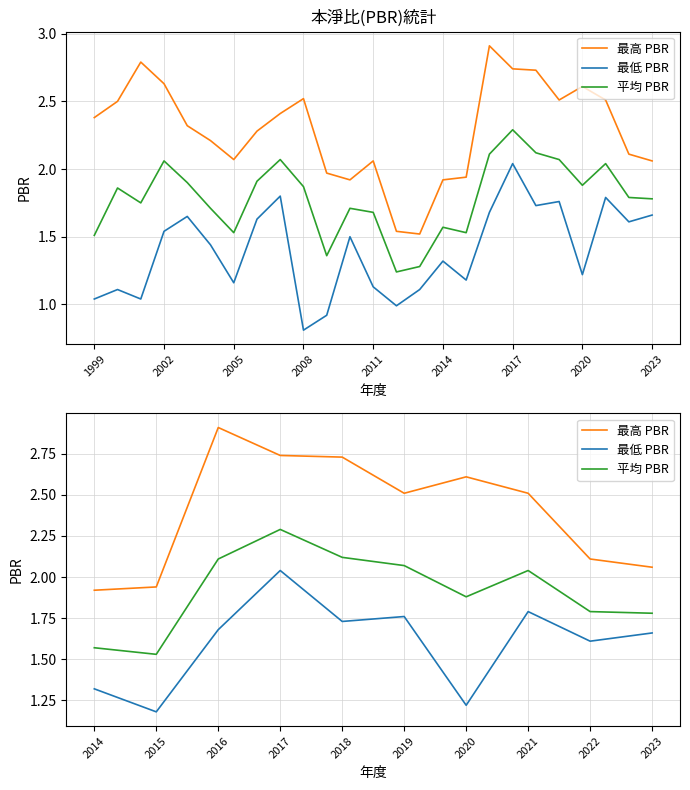

What are all the series names shown in the legend?

最高 PBR, 最低 PBR, 平均 PBR